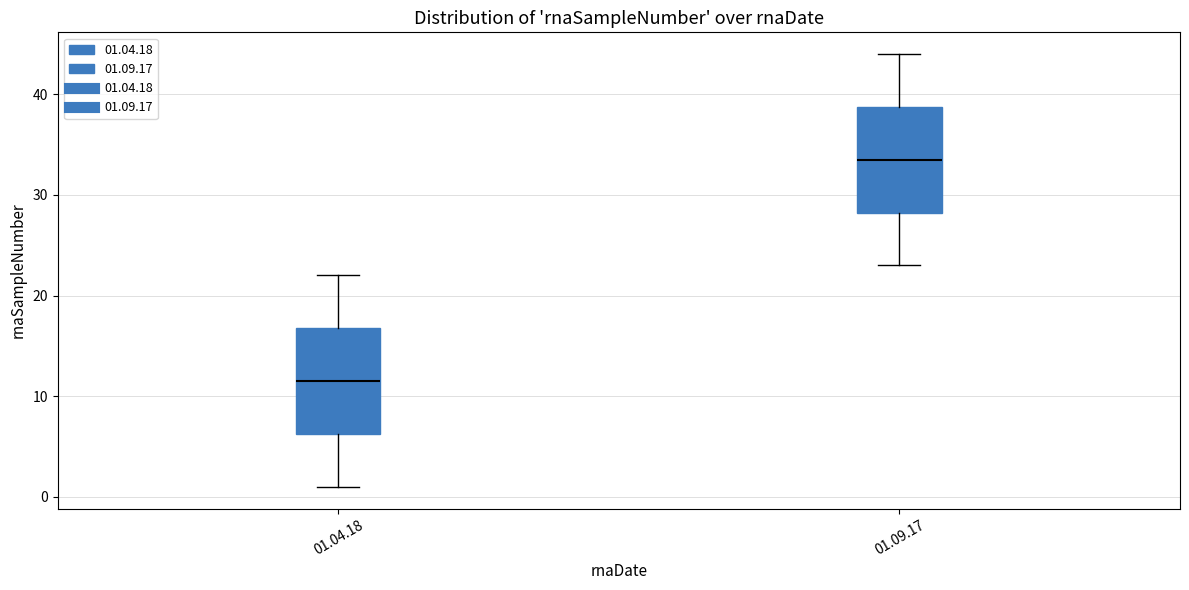

Where does the upper whisker of the box for 01.04.18 end on the y-axis? The values are not printed on the chart, so give them approximately, as read against the axis.

22